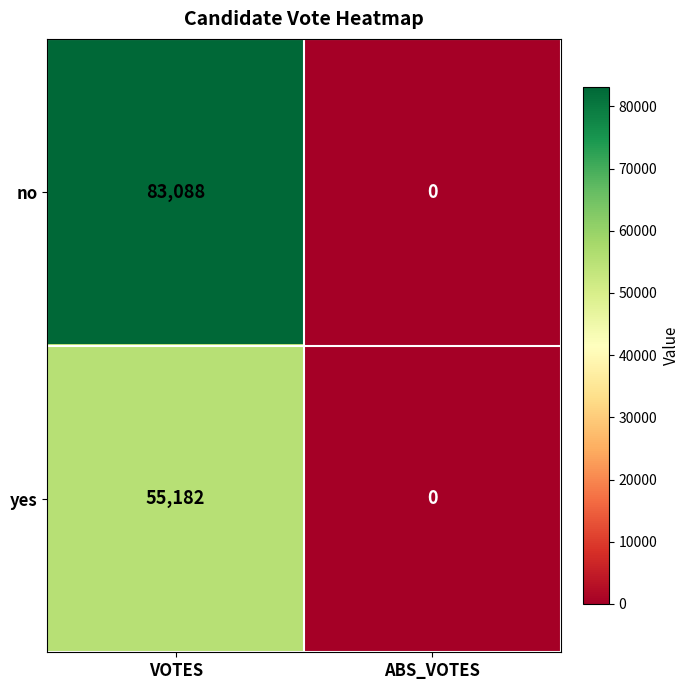

What is the difference between the yes values at VOTES and ABS_VOTES?

55182